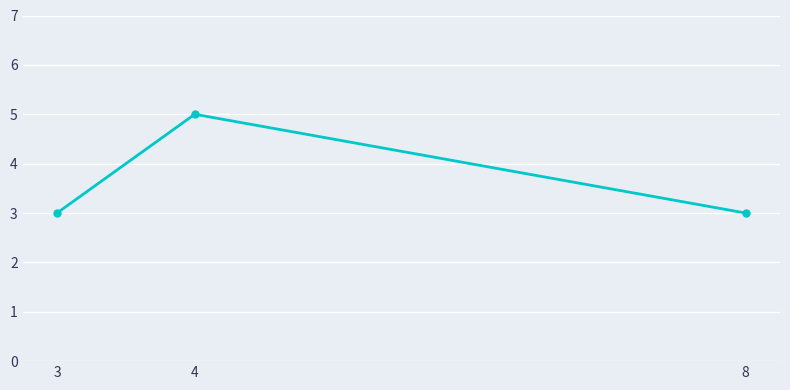

Reading left to right, extract all data points from this chart.

3=3	4=5	8=3